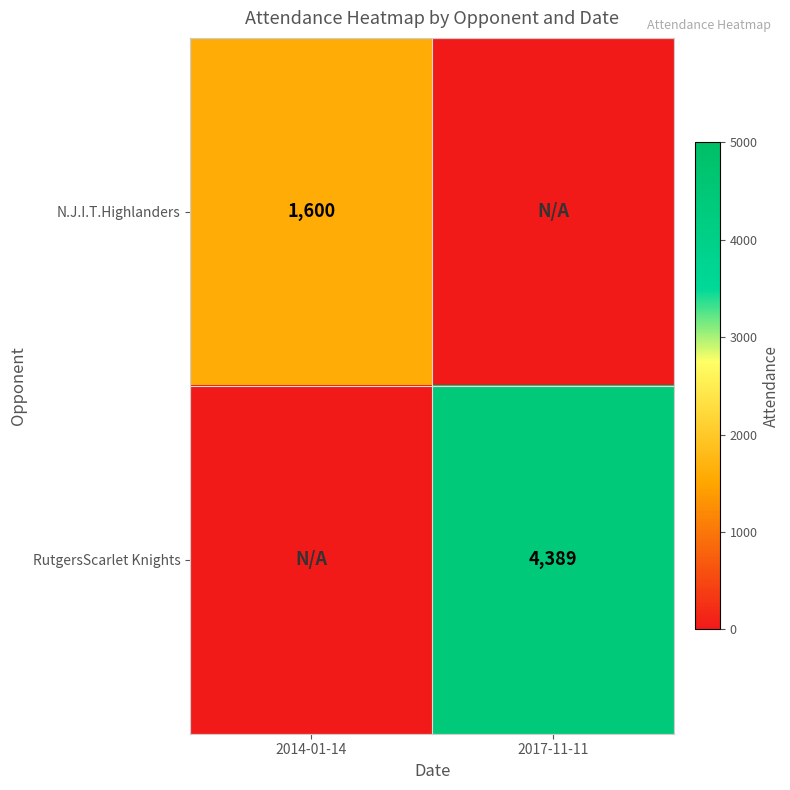

The N.J.I.T.Highlanders series shows 1600 at 2014-01-14. True or false?

True